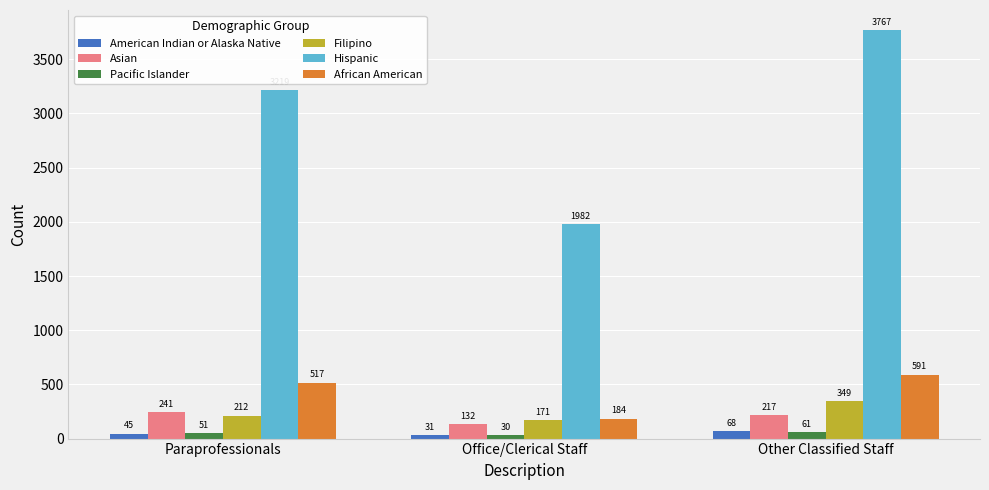

At which label does Hispanic reach its peak?

Other Classified Staff